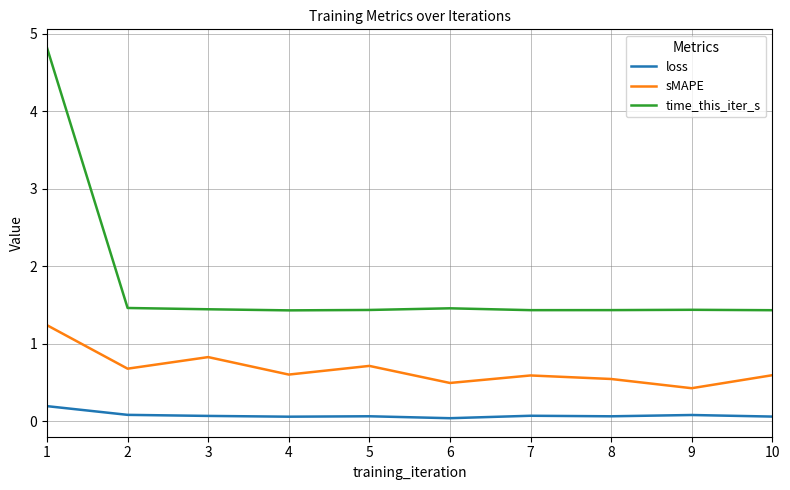

True or false: loss and sMAPE cross at least once.

False